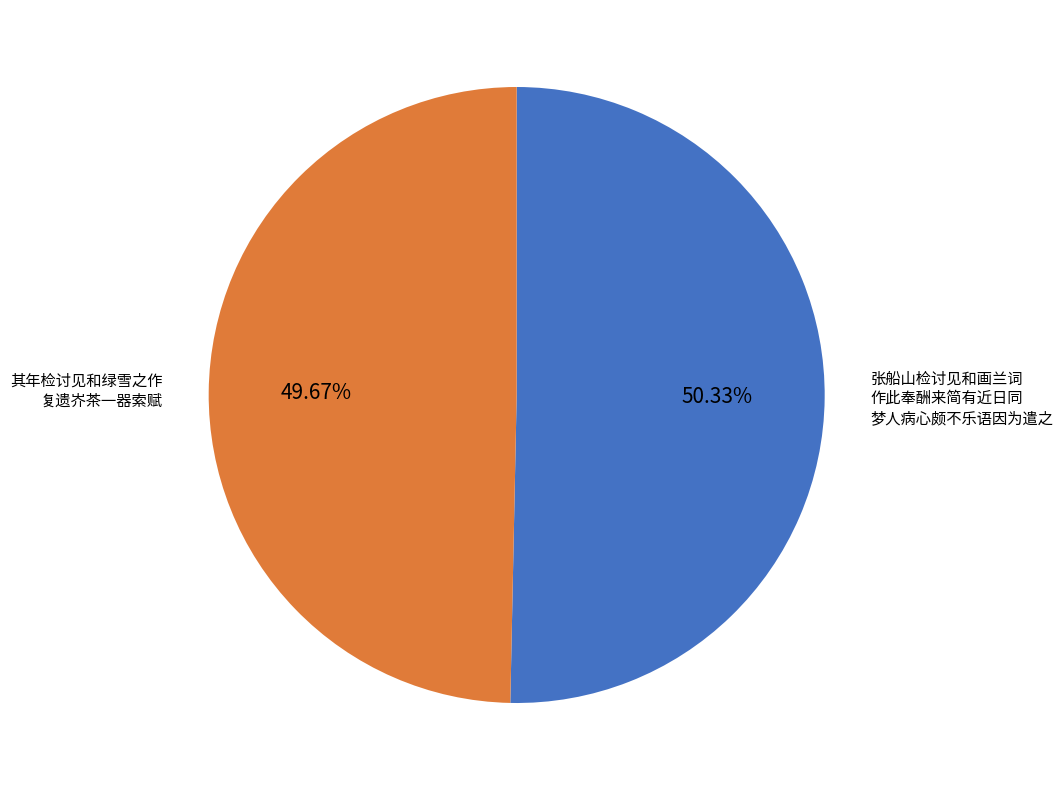

Which has a higher value, 张船山检讨见和画兰词 作此奉酬来简有近日同 梦人病心颇不乐语因为遣之 or 其年检讨见和绿雪之作 复遗岕茶一器索赋?

张船山检讨见和画兰词 作此奉酬来简有近日同 梦人病心颇不乐语因为遣之